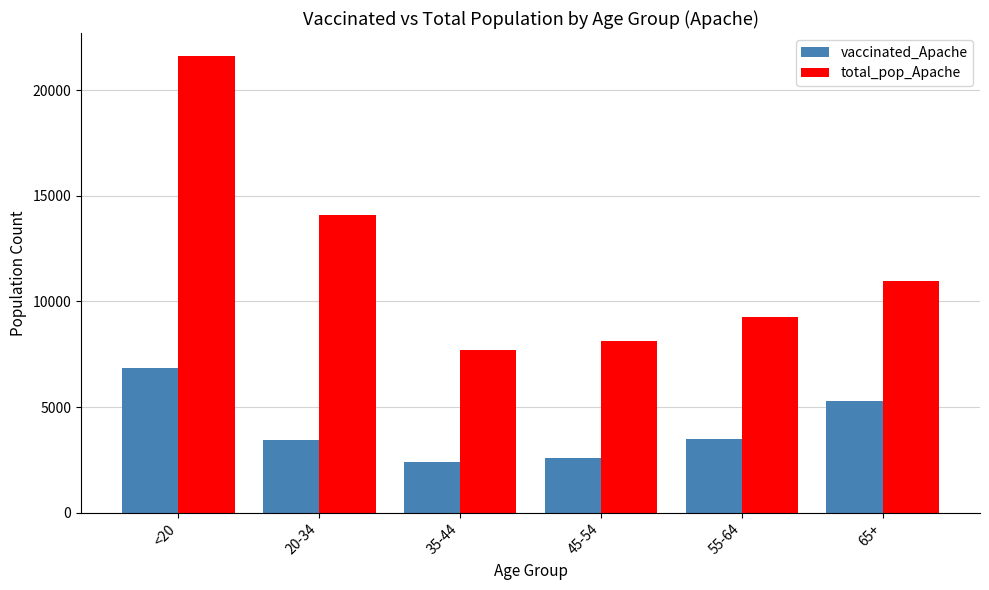

Between 20-34 and 55-64, which series saw the biggest shift?

total_pop_Apache